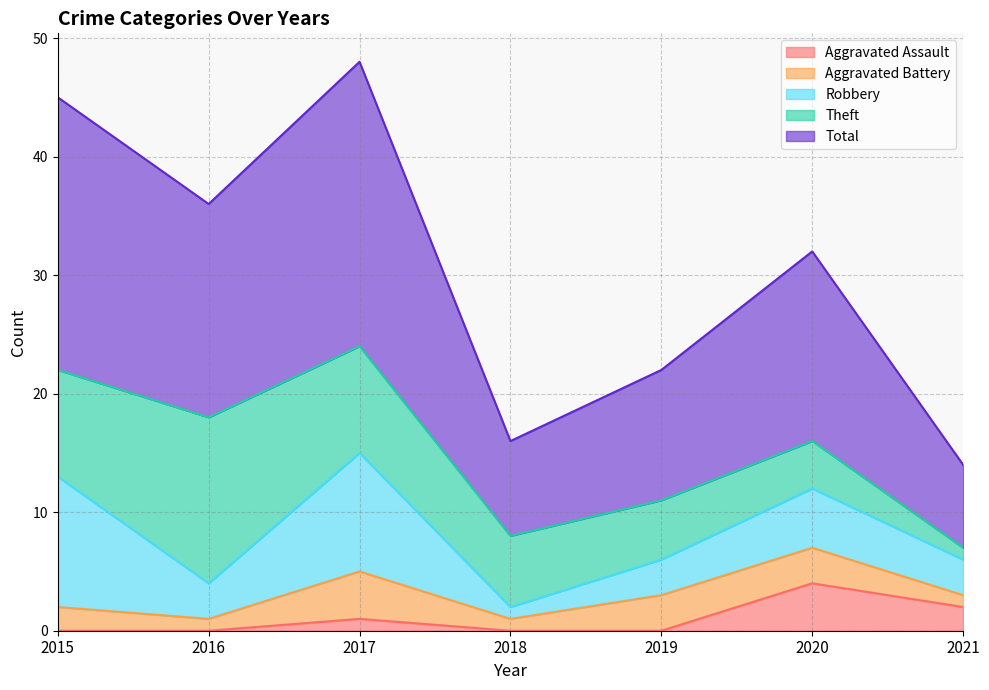

Reading left to right, what are all the values shown in this chart?

Aggravated Assault: 0	0	1	0	0	4	2
Aggravated Battery: 2	1	4	1	3	3	1
Robbery: 11	3	10	1	3	5	3
Theft: 9	14	9	6	5	4	1
Total: 23	18	24	8	11	16	7